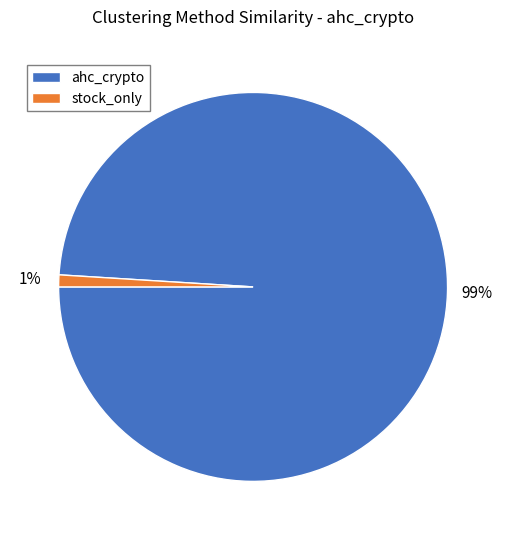

To the nearest percent, what is the average slice percentage?

50%